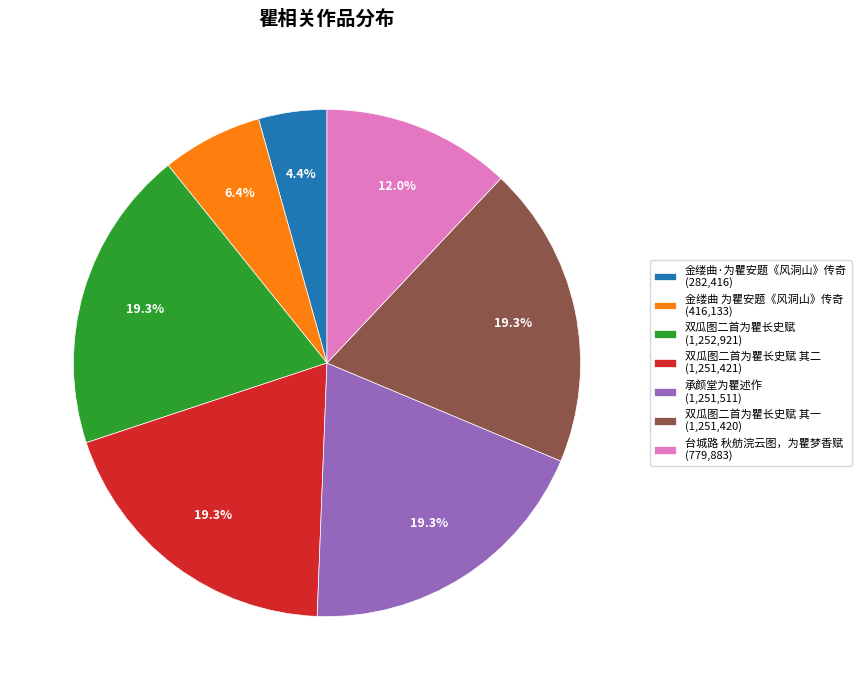

Does 双瓜图二首为瞿长史赋 其二 (1,251,421) account for over 50% of the chart?

No